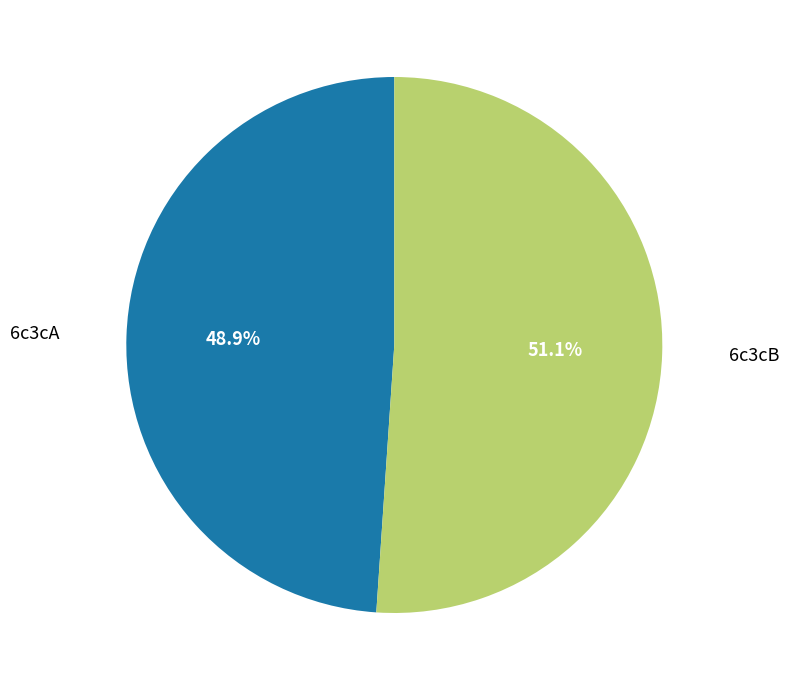

Is there a majority slice in this chart?

Yes